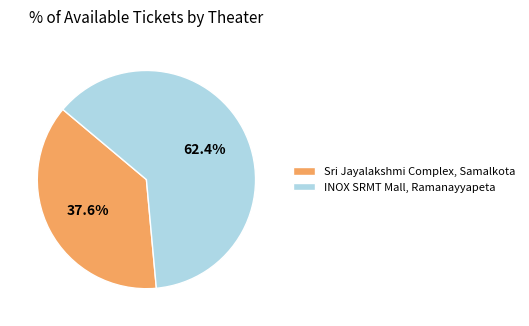

Is there any slice that represents more than half of the pie?

Yes